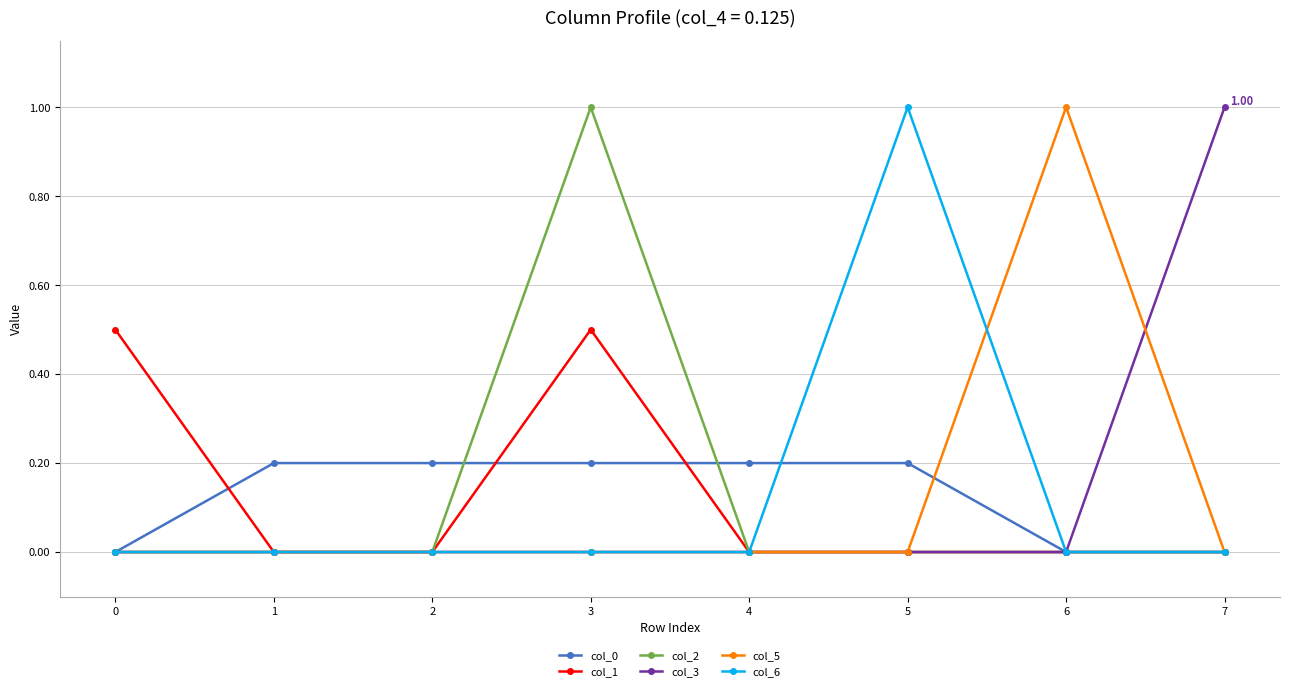

At which category is the sum across all series the highest?

3